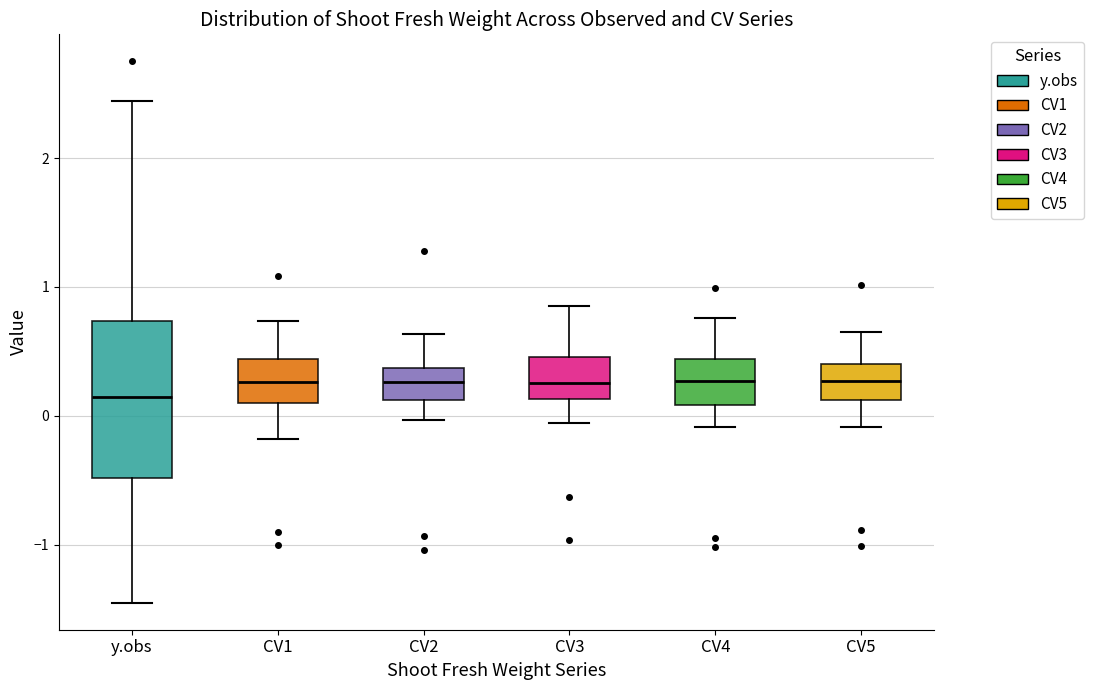

Where does the upper whisker of the box for CV3 end on the y-axis? The values are not printed on the chart, so give them approximately, as read against the axis.

0.9